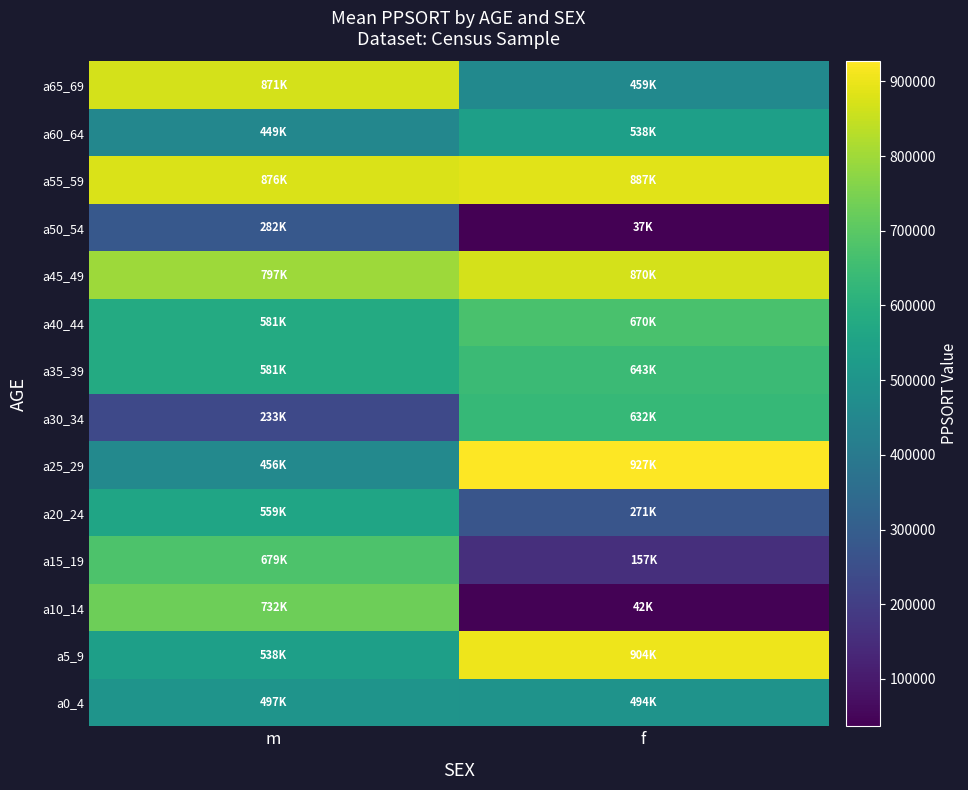

At which category is the sum across all series the highest?

m